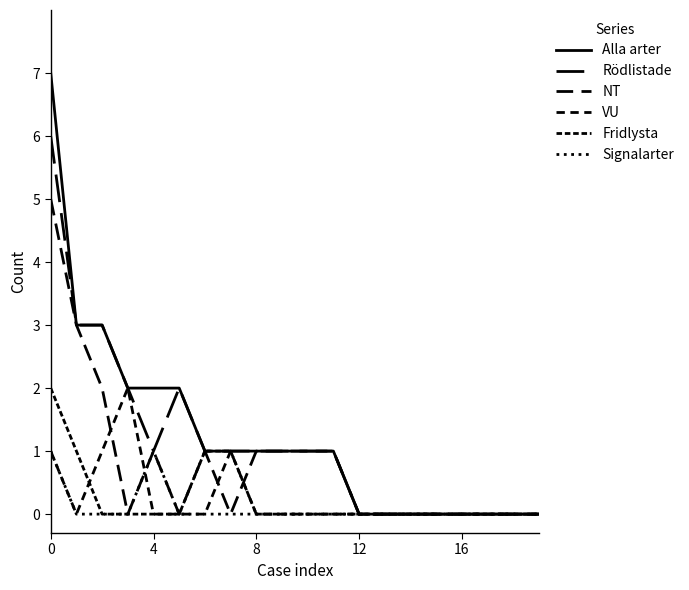

Reading right to left, extract all data points from this chart.

Alla arter: 0	0	0	0	0	0	0	0	1	1	1	1	1	1	2	2	2	3	3	7
Rödlistade: 0	0	0	0	0	0	0	0	1	1	1	1	1	1	2	1	2	3	3	6
NT: 0	0	0	0	0	0	0	0	1	1	1	1	0	1	0	1	0	2	3	5
VU: 0	0	0	0	0	0	0	0	0	0	0	0	1	0	0	0	2	1	0	1
Fridlysta: 0	0	0	0	0	0	0	0	0	0	0	0	1	1	0	0	0	0	1	2
Signalarter: 0	0	0	0	0	0	0	0	0	0	0	0	0	0	0	1	0	0	0	1